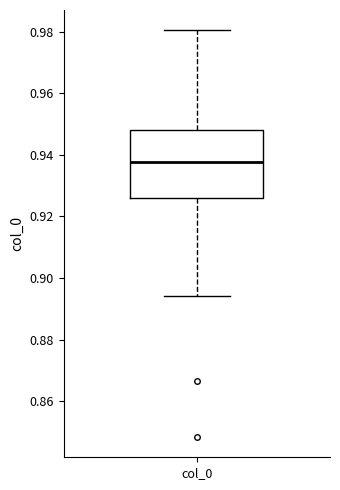

Transcribe this box plot: give where the median line is, the range the box spans, and where the two whiskers end, as read against the y-axis. The values are not printed on the chart, so give them approximately, as read against the axis.

median 0.938, box 0.926 to 0.948, whiskers 0.894 to 0.980